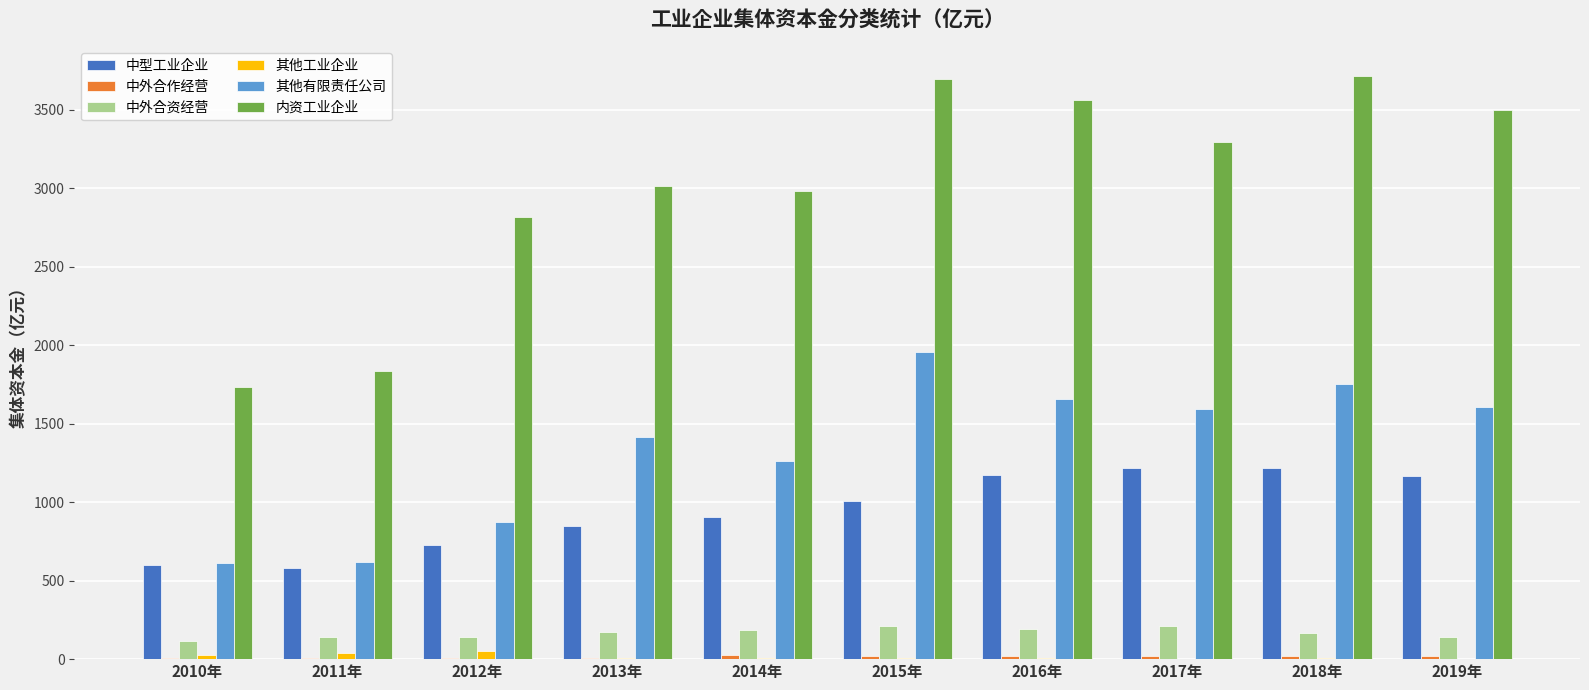

Is it true that 其他工业企业 equals 8.4 at 2014年?

True